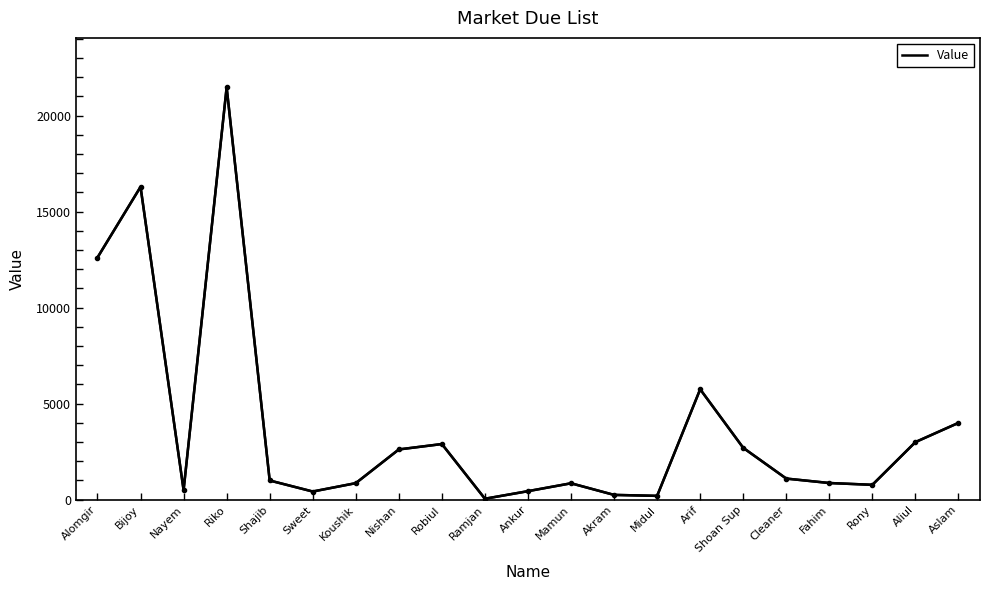

Is it true that the value at Nishan is 2617?

True